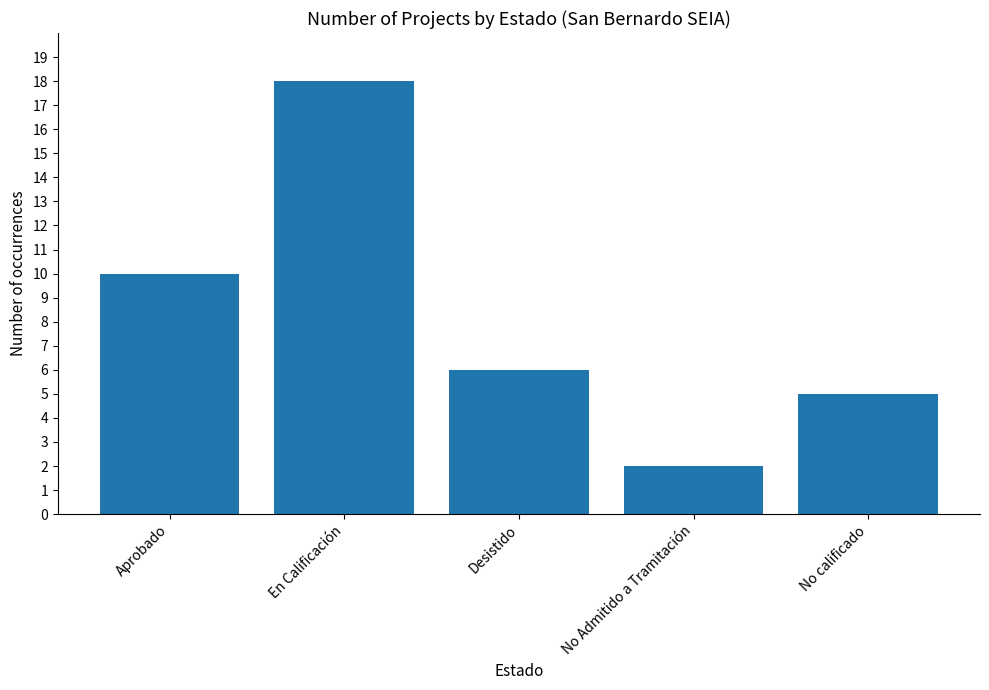

What is the value of the 3rd bar from the left?

6